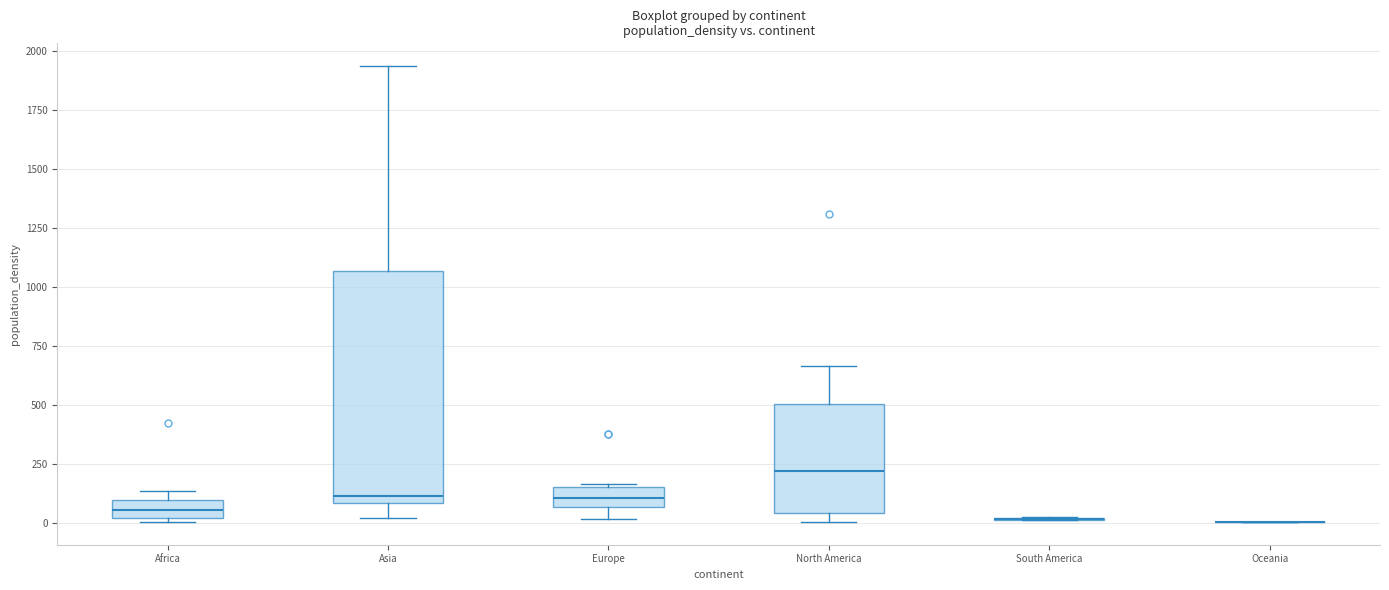

Which box is the tallest, from its lower edge to its upper edge?

Asia